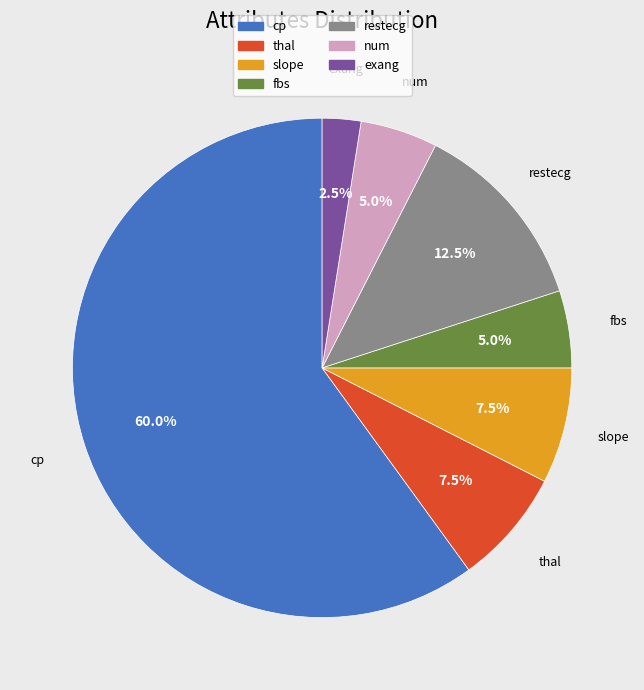

To the nearest percent, what is the difference between the cp and slope slice percentages?

52%